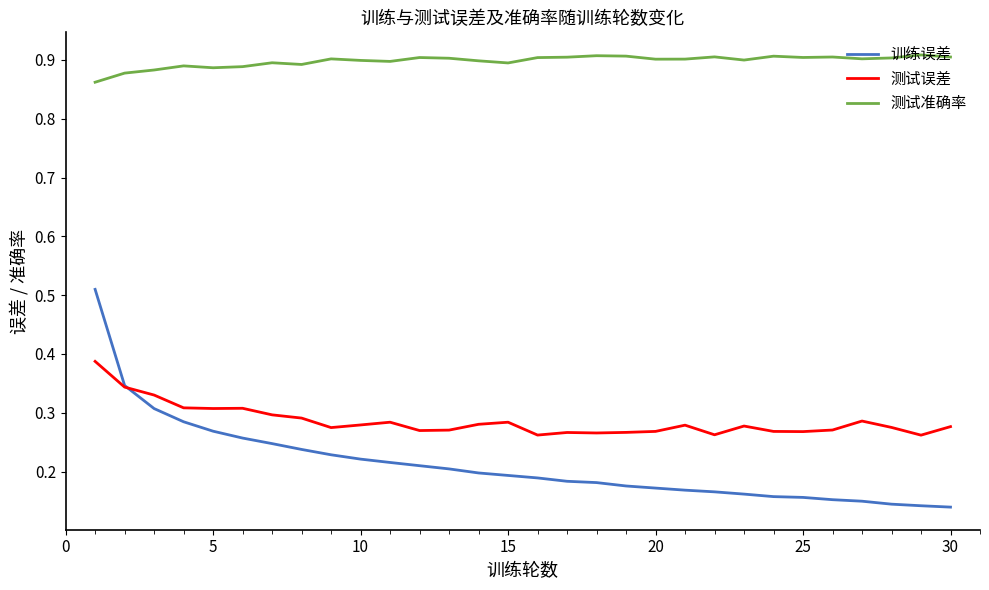

True or false: 测试准确率 and 训练误差 cross at least once.

False